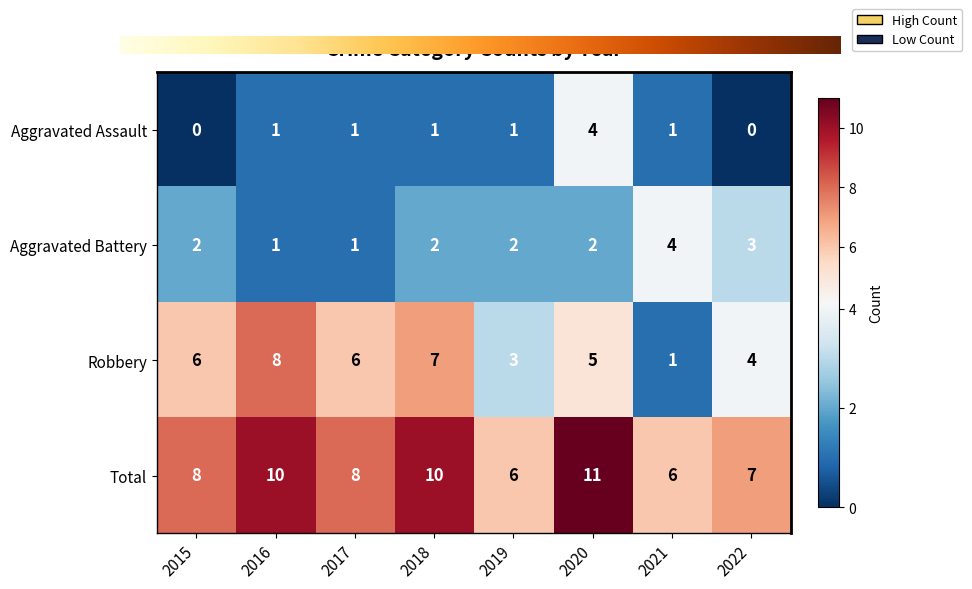

Count the number of categories in the chart.

8